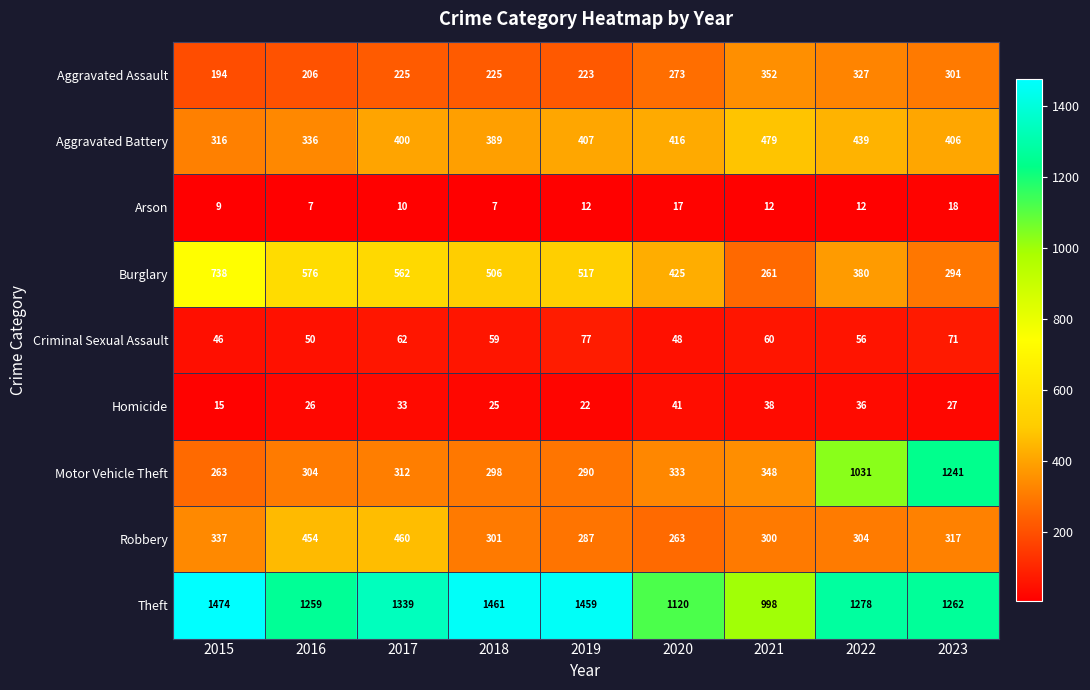

Which series has the largest range (max minus min)?

Motor Vehicle Theft